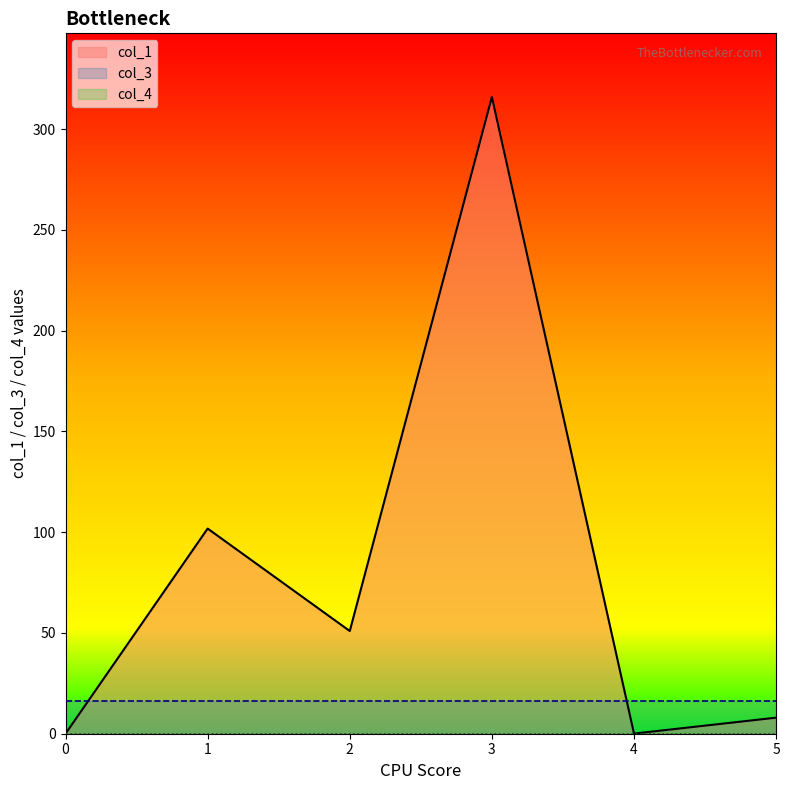

Rank the series by their average value, from lowest to highest.

col_4, col_3, col_1